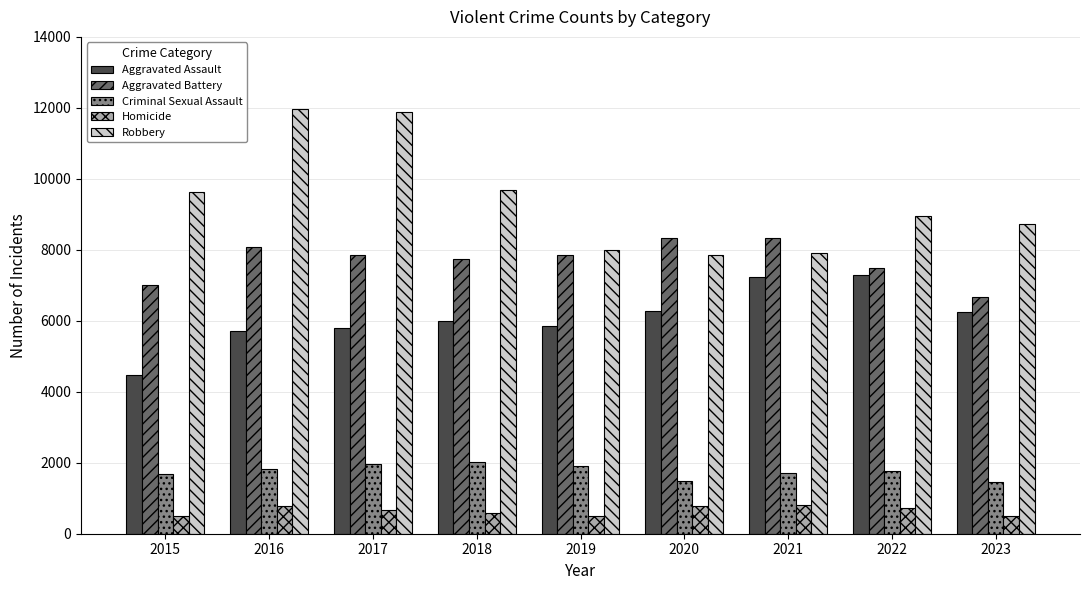

What is the maximum value for Robbery?

11960